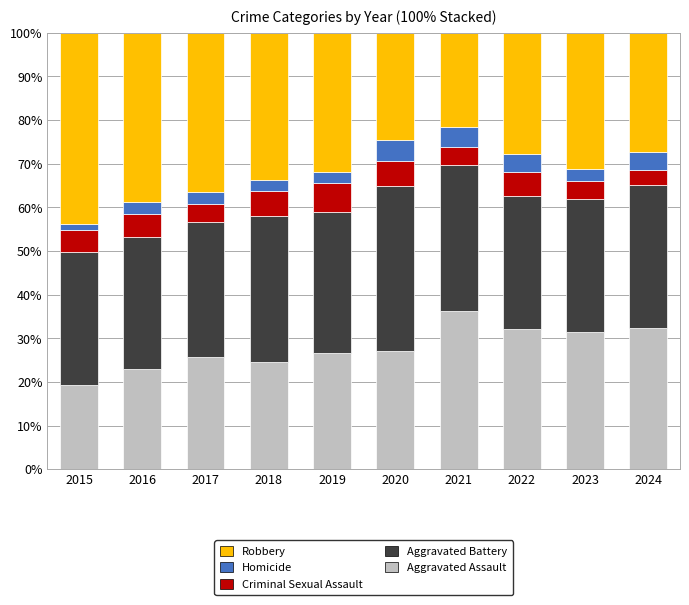

What is the approximate value of Aggravated Assault at 2022?

32.2